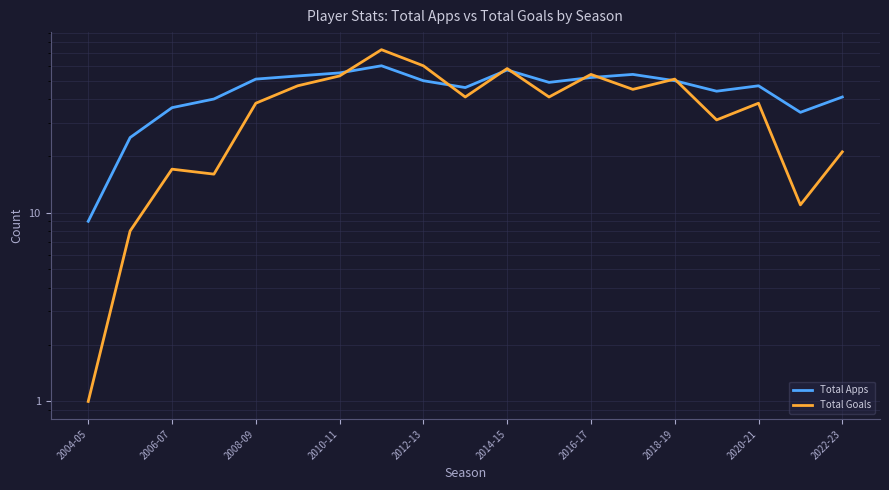

List the series in order of their peak value, highest first.

Total Goals, Total Apps